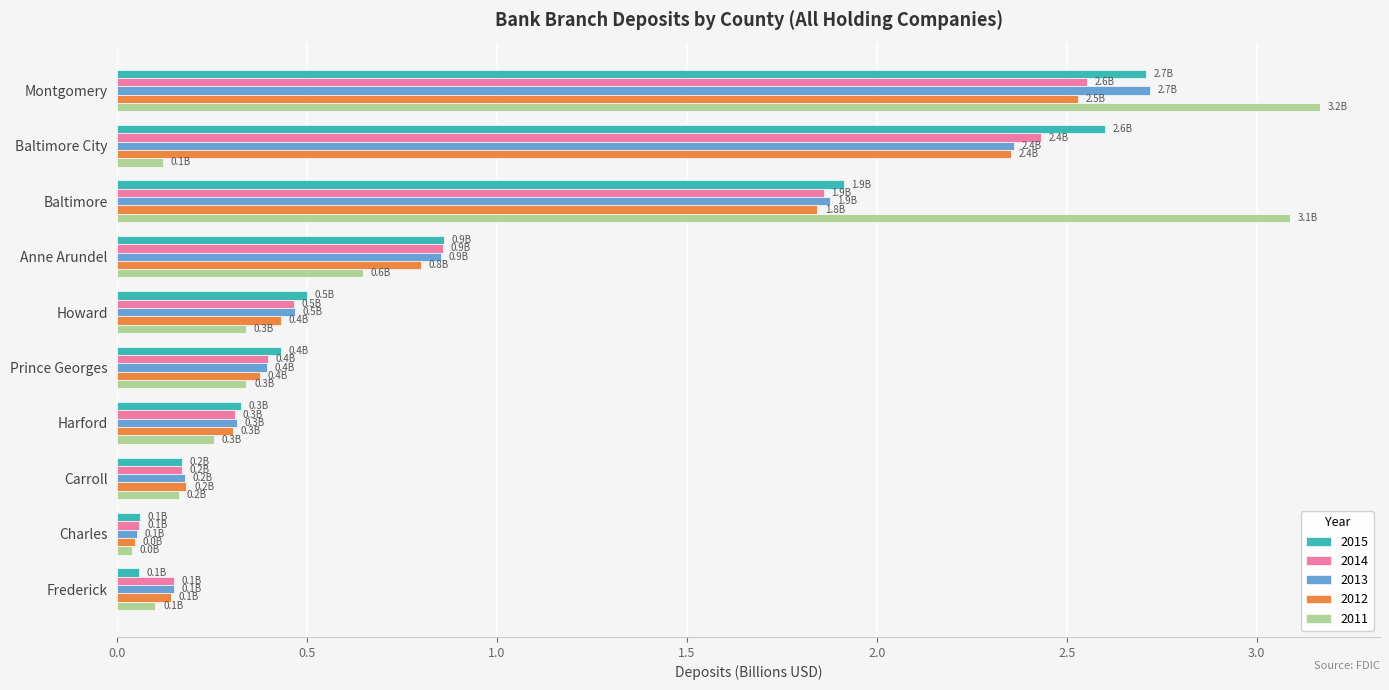

Is the value of 2014 at Frederick greater than the value of 2012 at Anne Arundel?

No